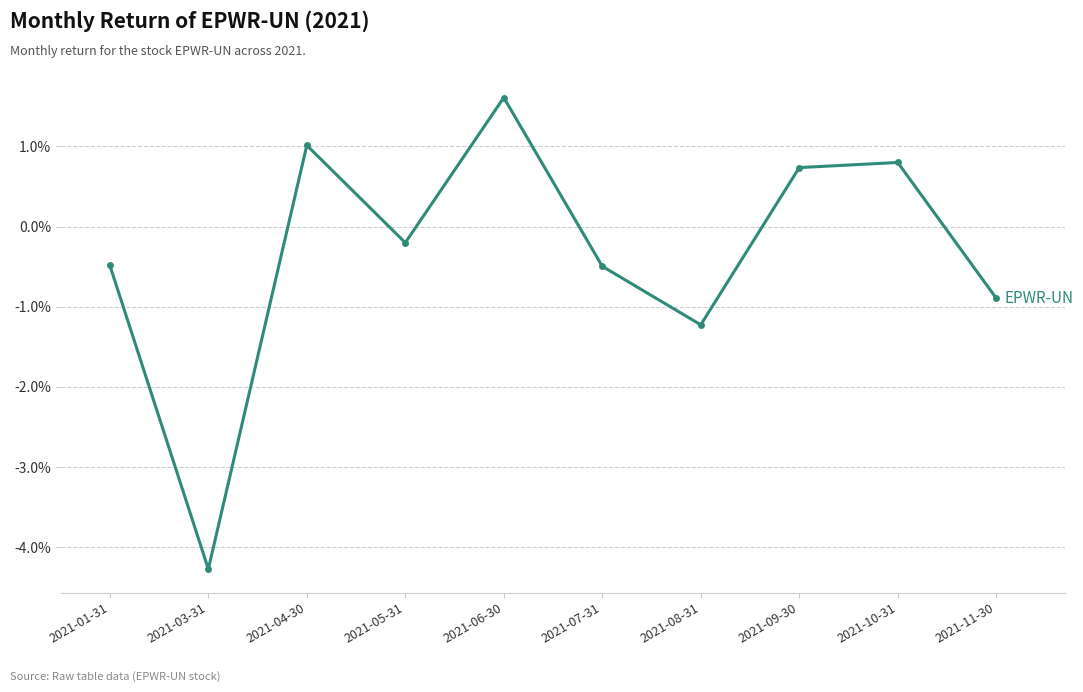

How many data points are less than 0?

6